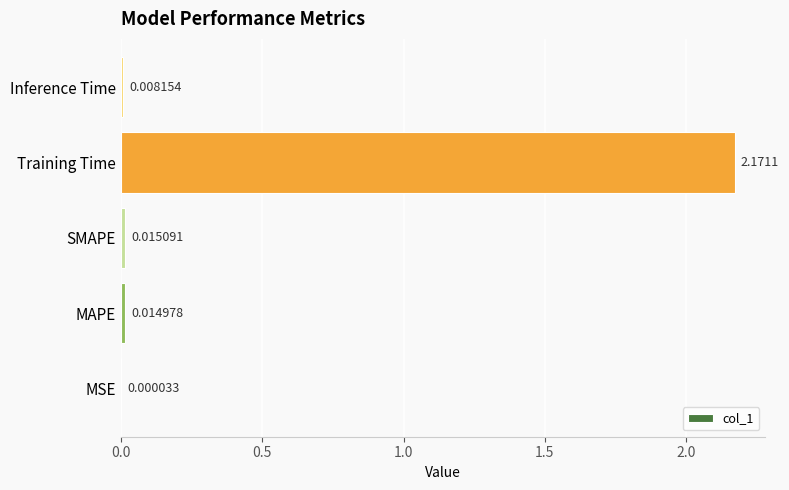

At which category does the chart reach its peak across all series?

Training Time